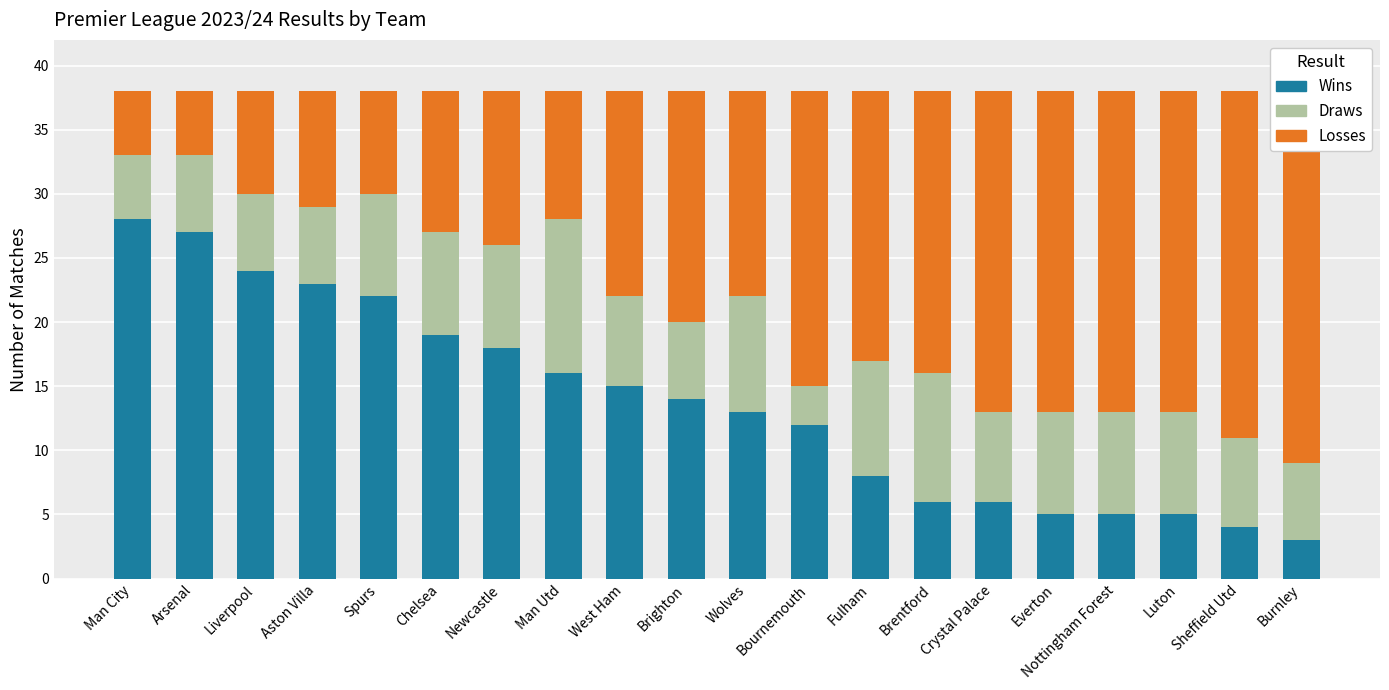

List the series in order of their overall mean, lowest first.

Draws, Wins, Losses